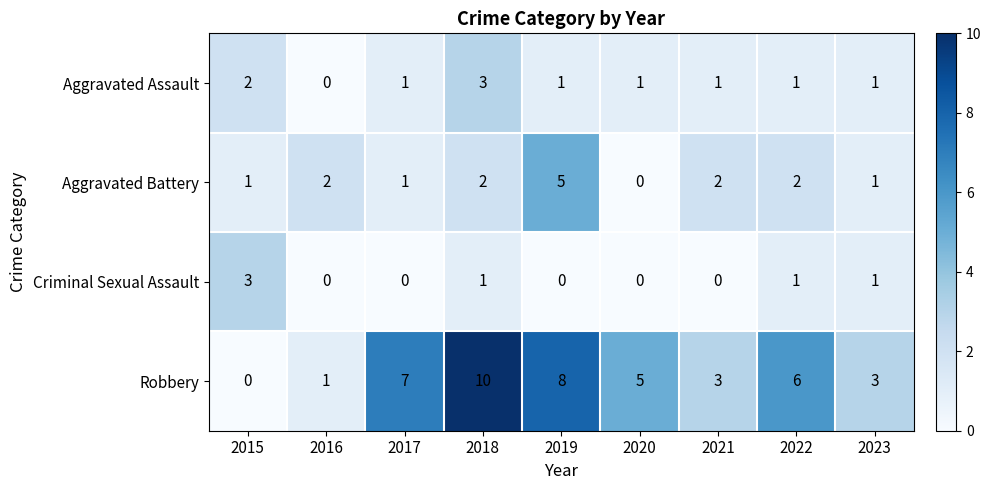

What is the approximate value of Criminal Sexual Assault at 2015?

3